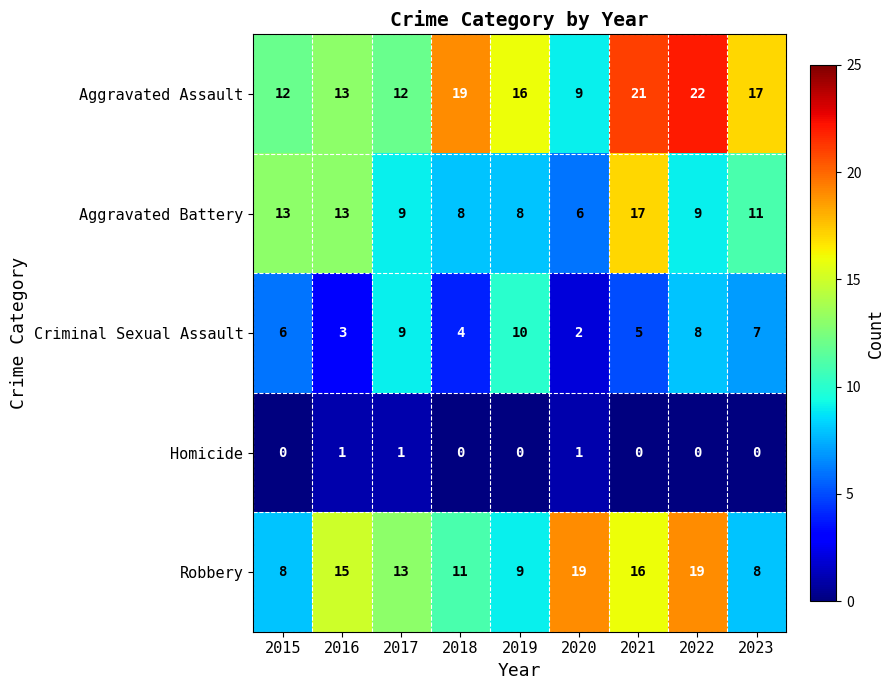

List the series in order of their peak value, highest first.

Aggravated Assault, Robbery, Aggravated Battery, Criminal Sexual Assault, Homicide